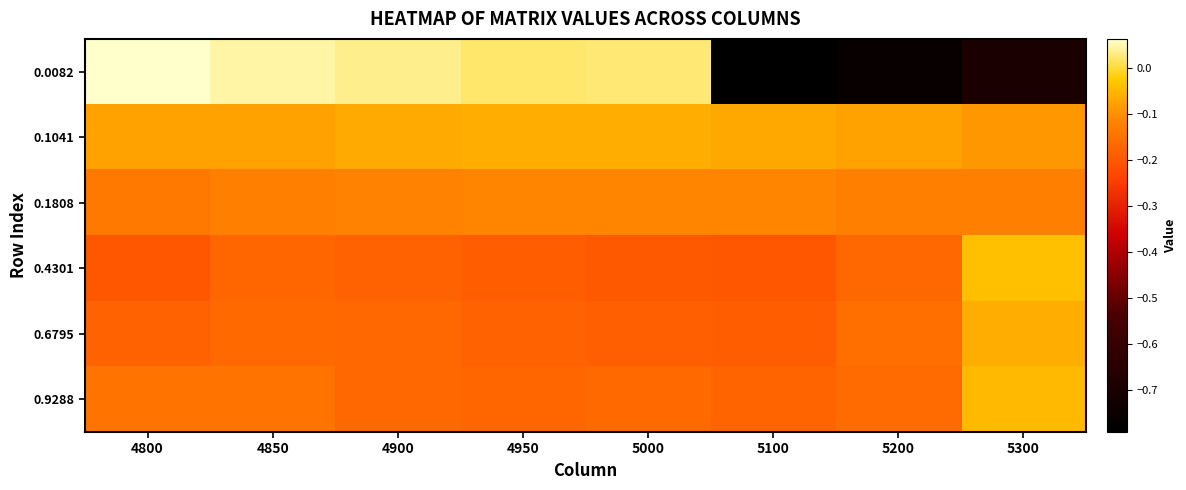

Which has a higher value, 4850 or 4900?

4850